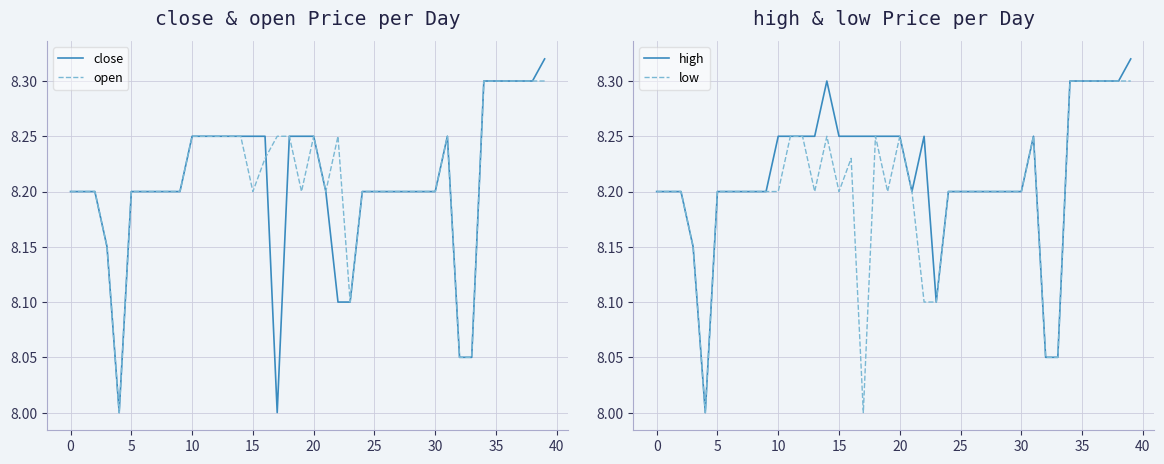

What is the maximum value for close?

8.3